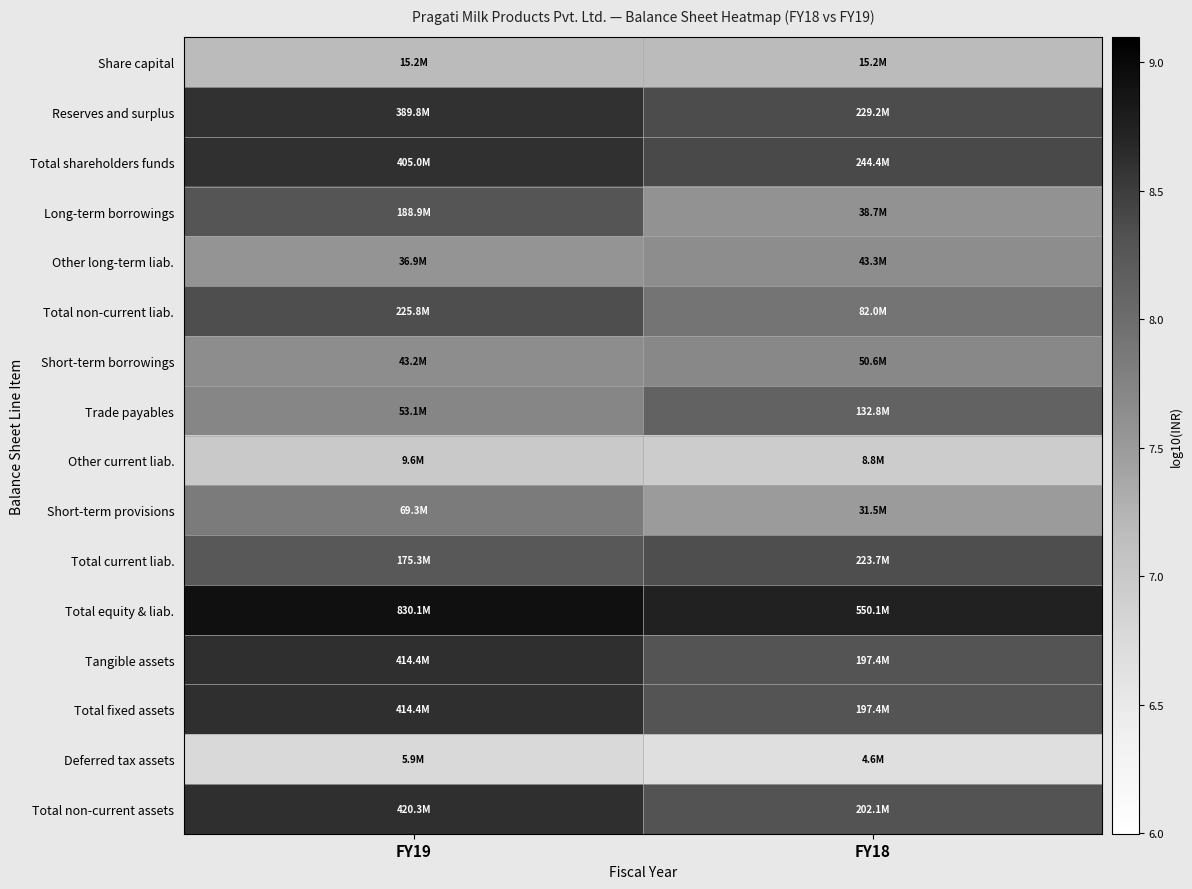

Which has a higher value, FY18 or FY19?

FY18